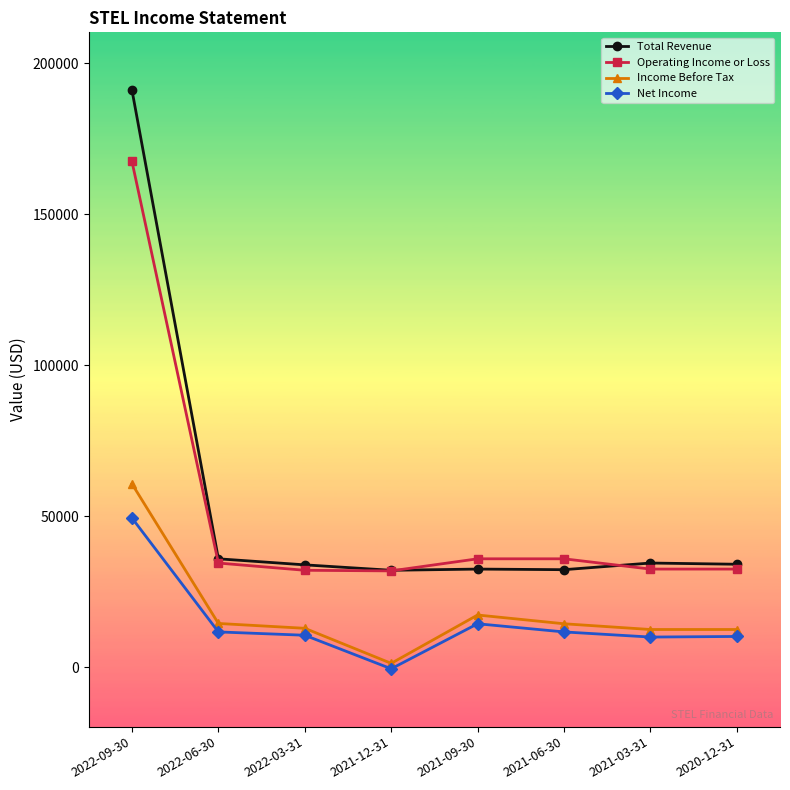

The value of Total Revenue at 2022-03-31 is 33900. True or false?

True